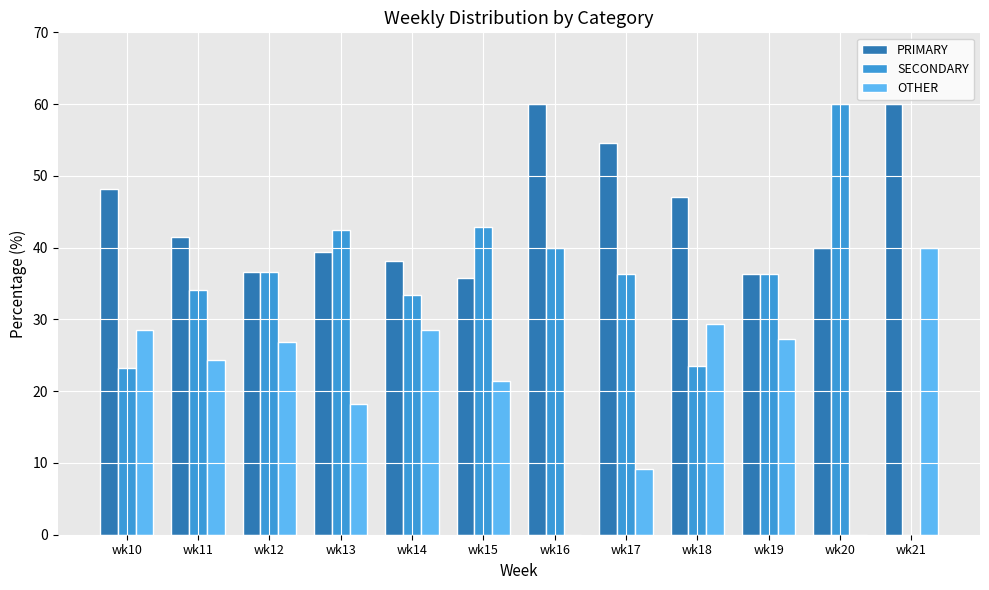

What is the sum of the SECONDARY values at wk14 and wk10?

56.5